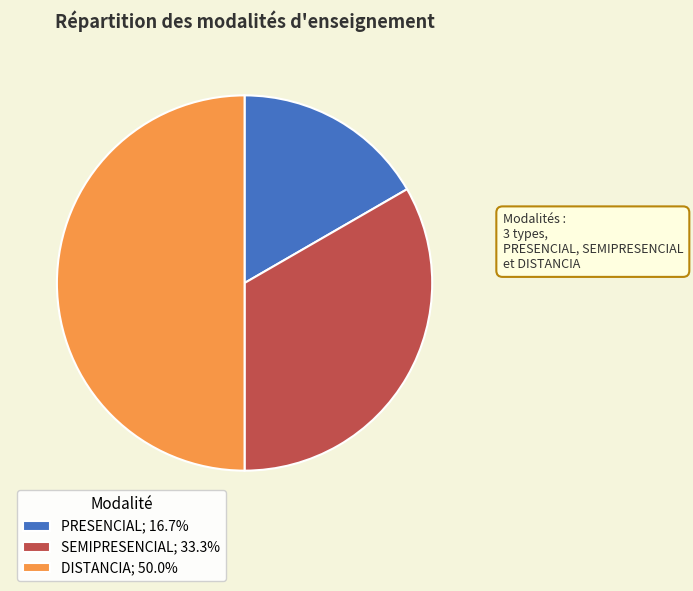

Is the sum of PRESENCIAL; 16.7% and DISTANCIA; 50.0% greater than half?

Yes